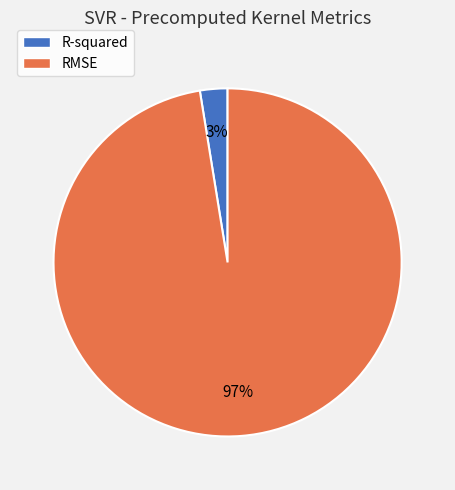

Rank the categories by value from highest to lowest.

RMSE, R-squared